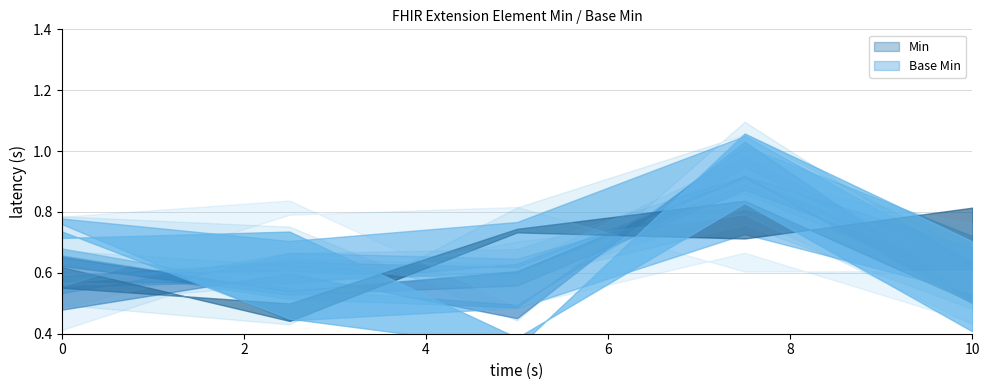

How many lines are shown in the chart?

2